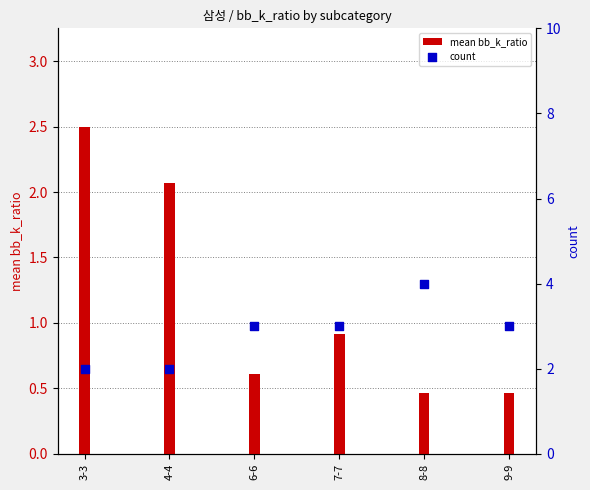

At how many categories does at least one series exceed 3?

1